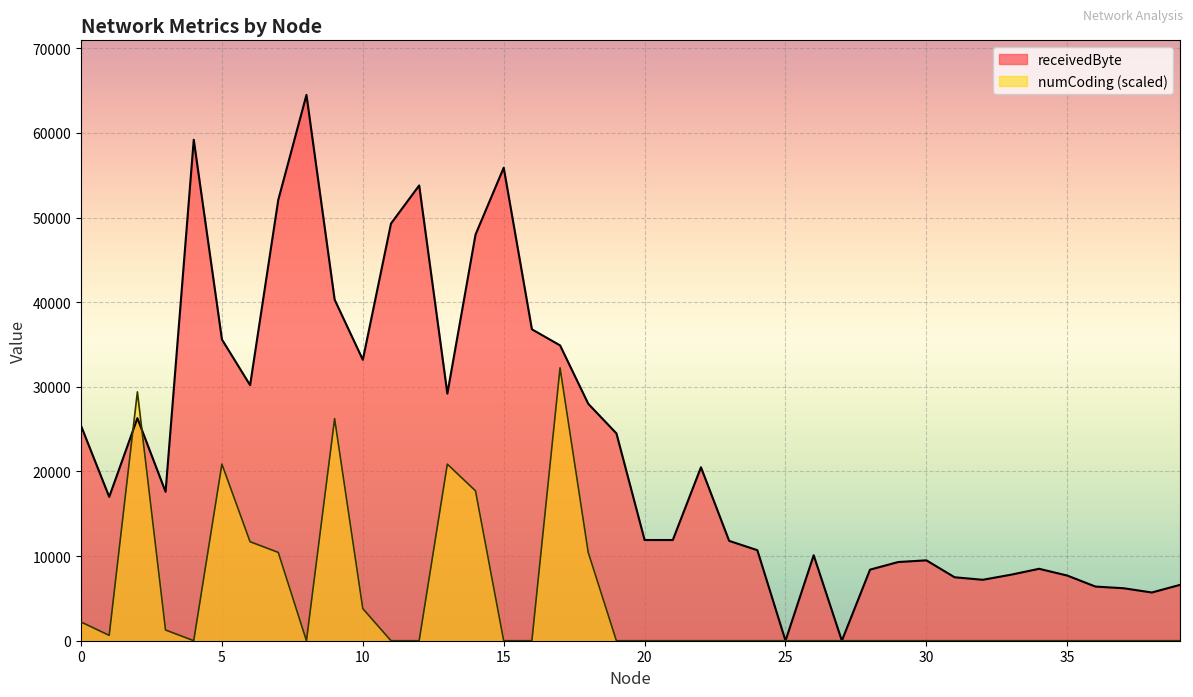

Is it true that receivedByte equals 26300.0 at 2?

True